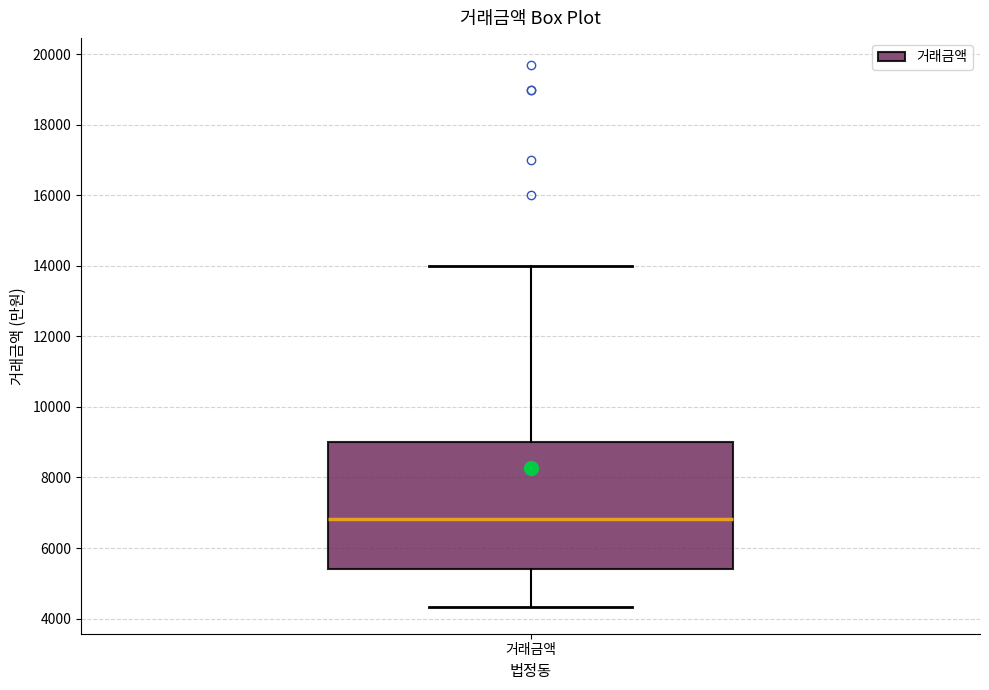

Where does the upper whisker of the box for 거래금액 end on the y-axis? The values are not printed on the chart, so give them approximately, as read against the axis.

14000